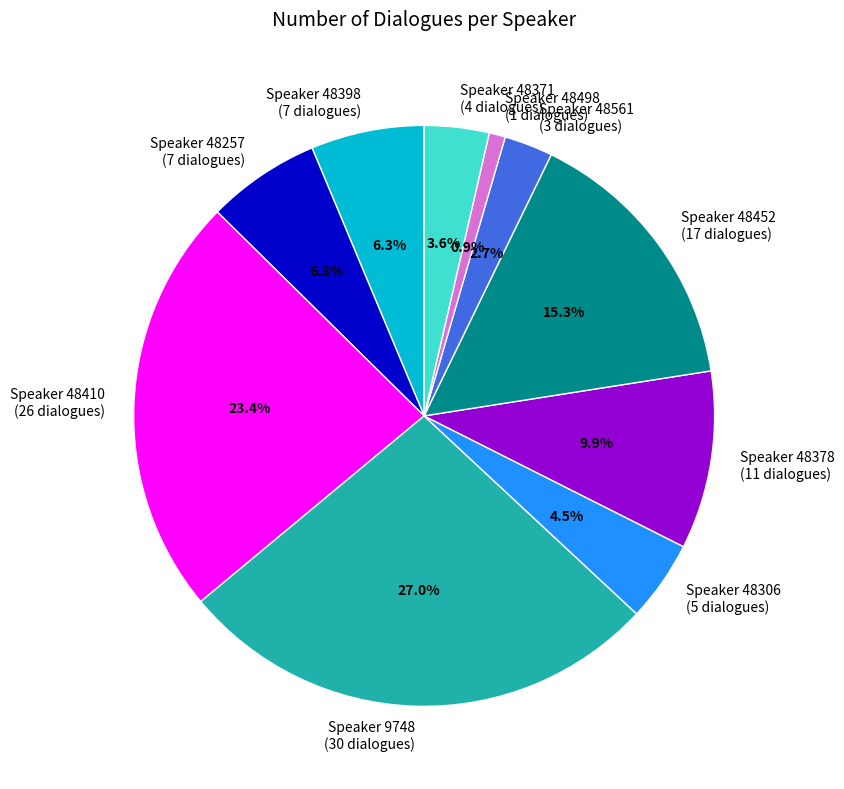

Between Speaker 48371 (4 dialogues) and Speaker 48306 (5 dialogues), which is larger?

Speaker 48306 (5 dialogues)